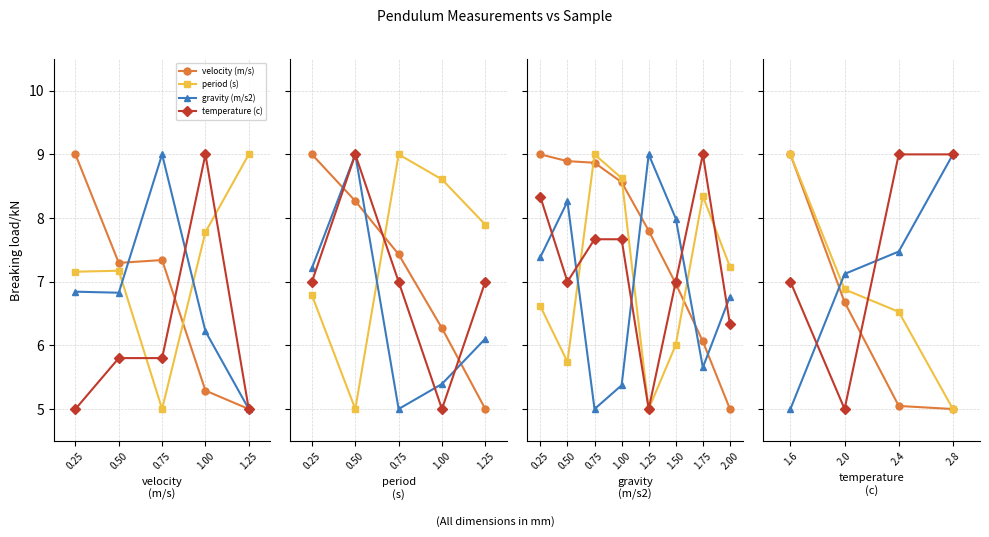

At how many categories does at least one series exceed 6?

4